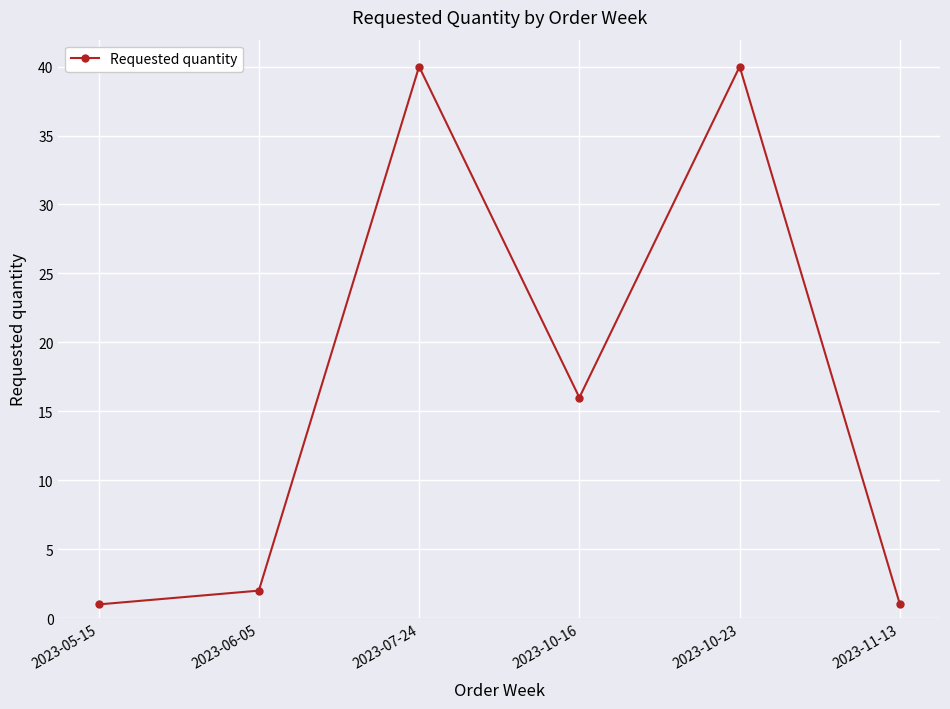

What is the label of the 2nd point from the left?

2023-06-05